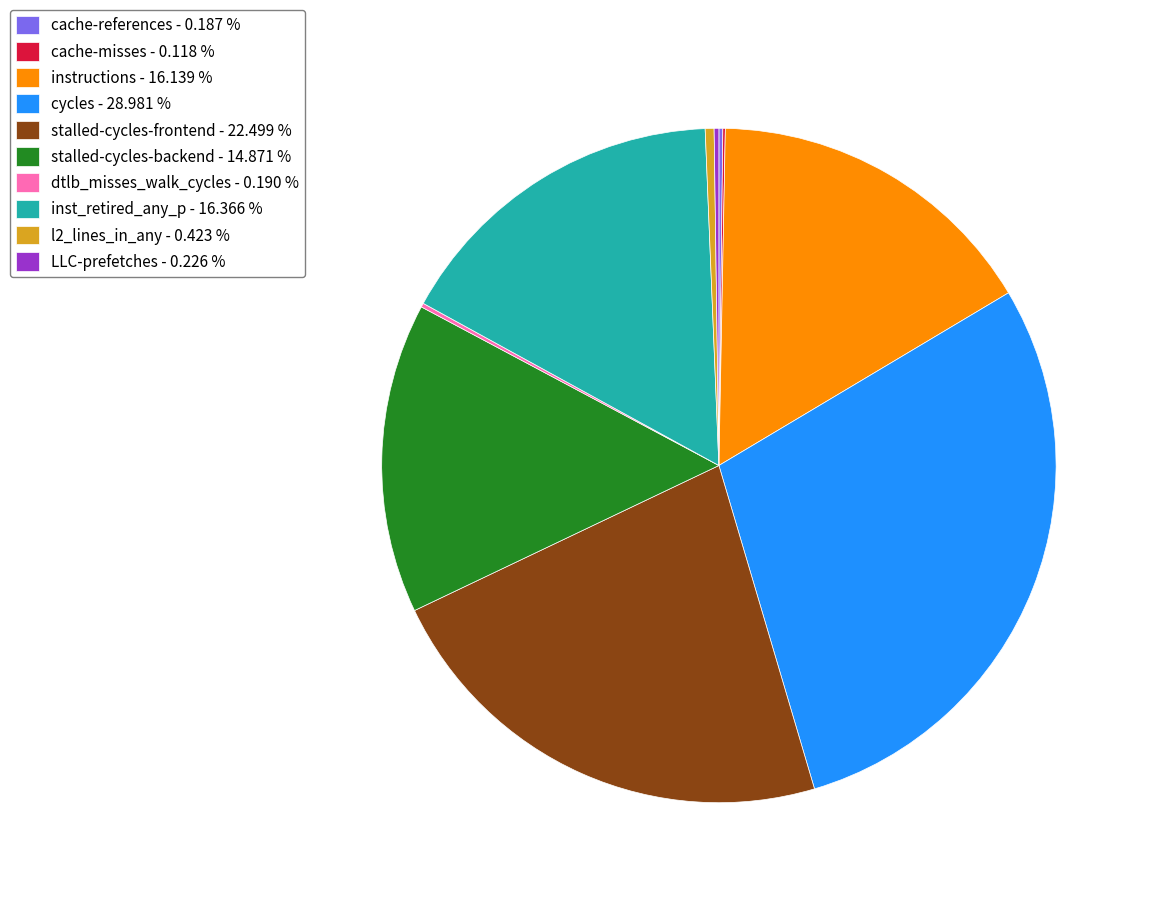

Is the sum of instructions - 16.139 % and cycles - 28.981 % greater than half?

No